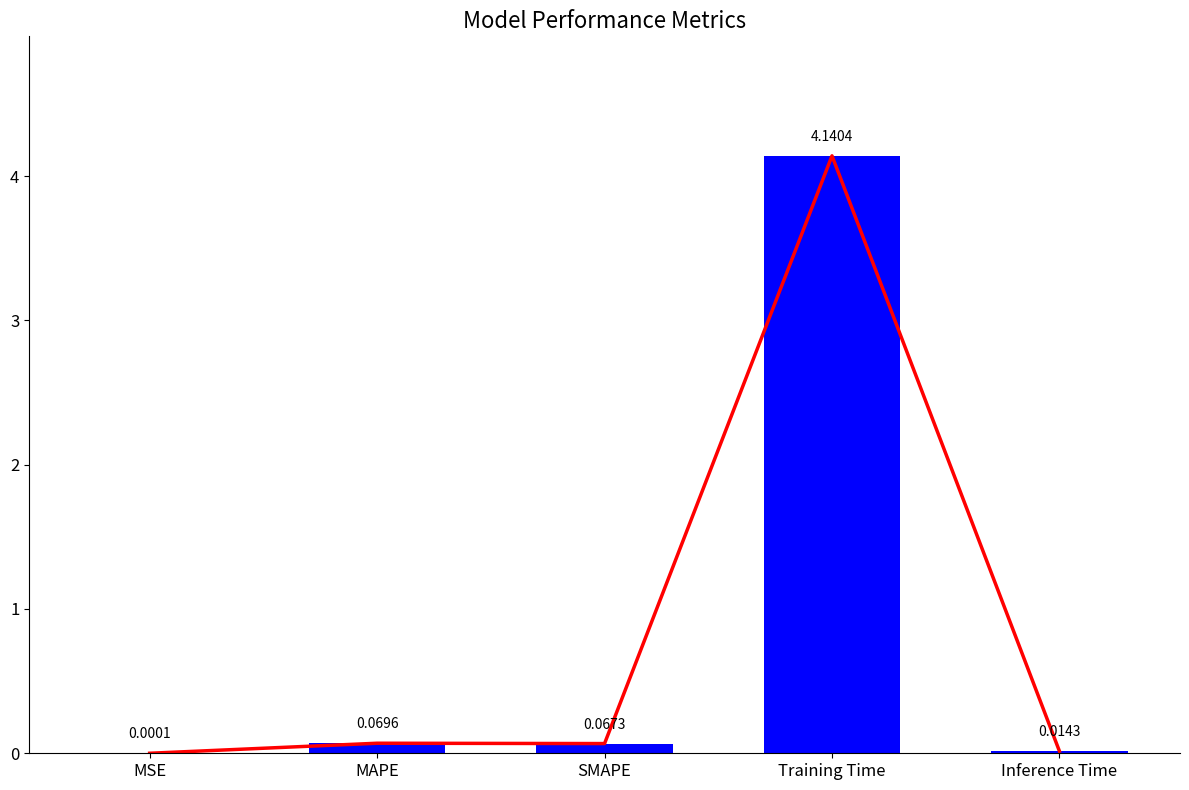

What is the label of the 3rd bar from the left?

SMAPE